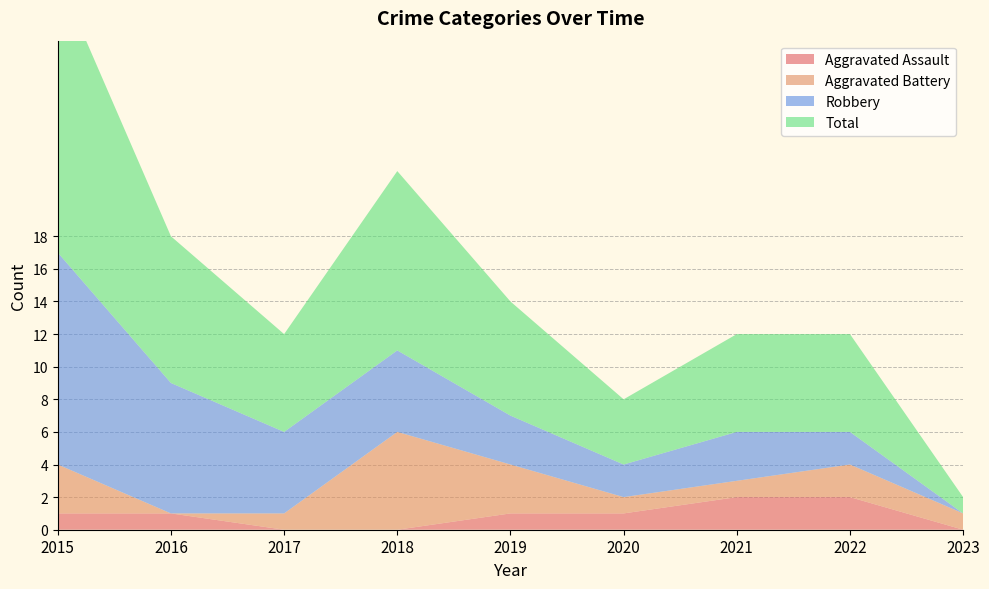

Reading right to left, what are all the values shown in this chart?

Aggravated Assault: 2023=0	2022=2	2021=2	2020=1	2019=1	2018=0	2017=0	2016=1	2015=1
Aggravated Battery: 2023=1	2022=2	2021=1	2020=1	2019=3	2018=6	2017=1	2016=0	2015=3
Robbery: 2023=0	2022=2	2021=3	2020=2	2019=3	2018=5	2017=5	2016=8	2015=13
Total: 2023=1	2022=6	2021=6	2020=4	2019=7	2018=11	2017=6	2016=9	2015=17